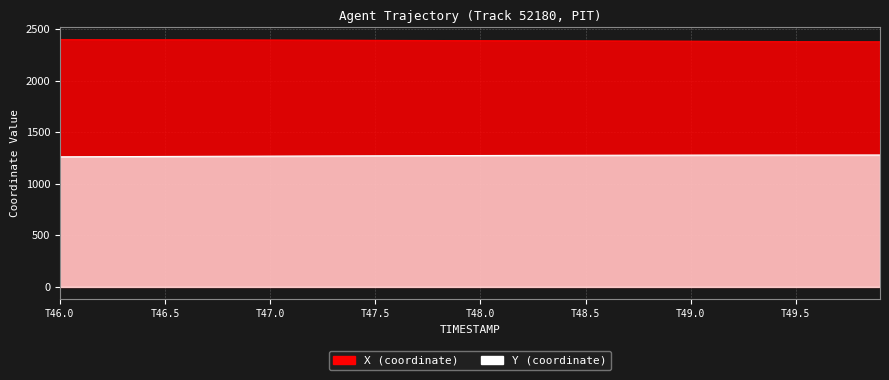

The value of Y at T49.5 is 1265.5. True or false?

True